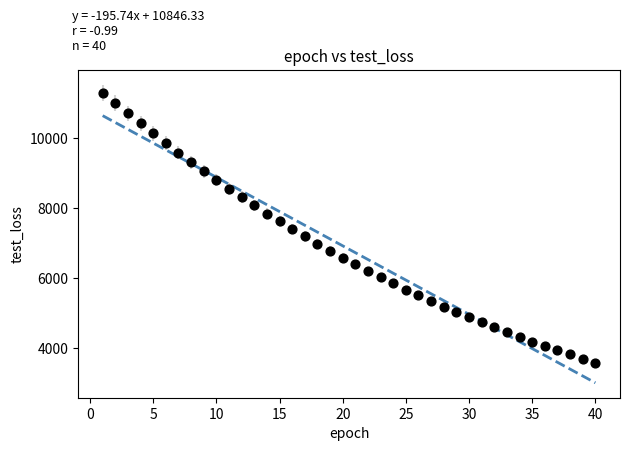

What is the range of X values (max minus min)?

39.0